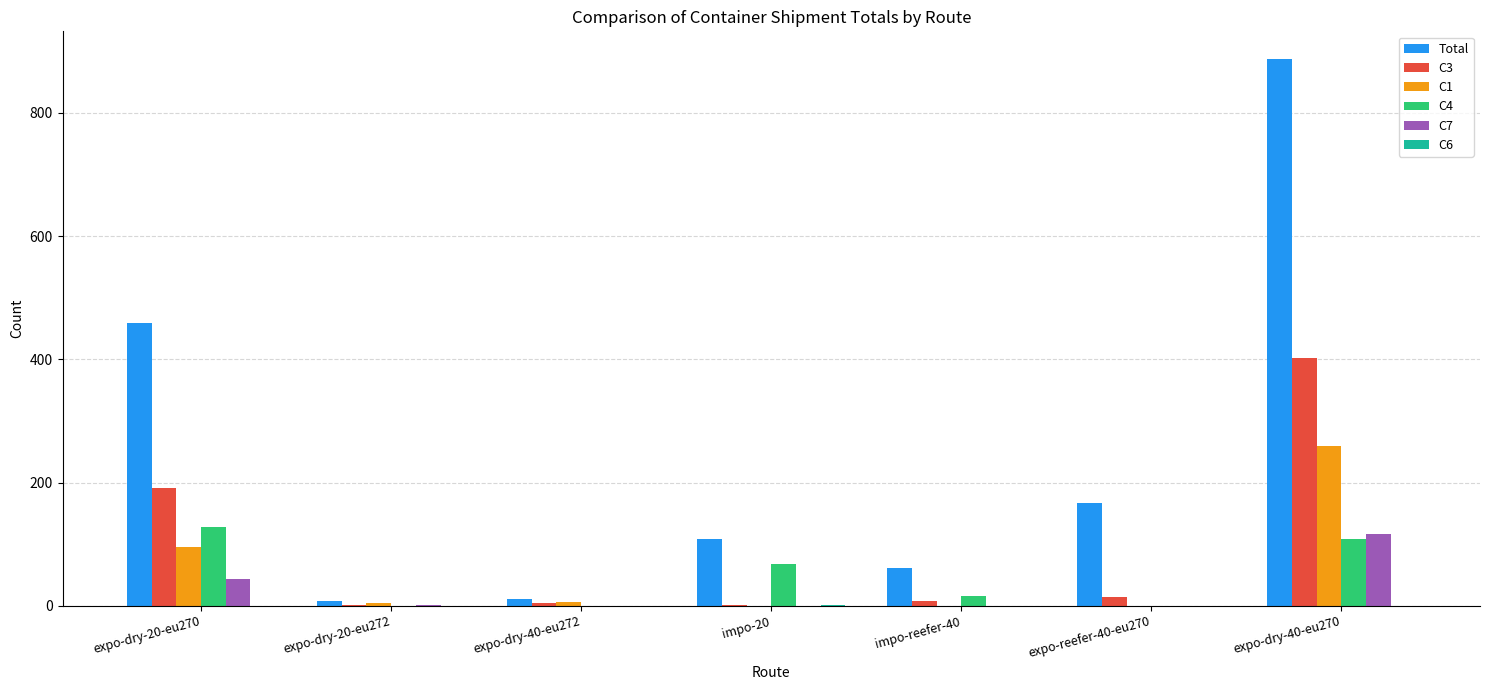

The Total series shows 11 at expo-dry-40-eu272. True or false?

True